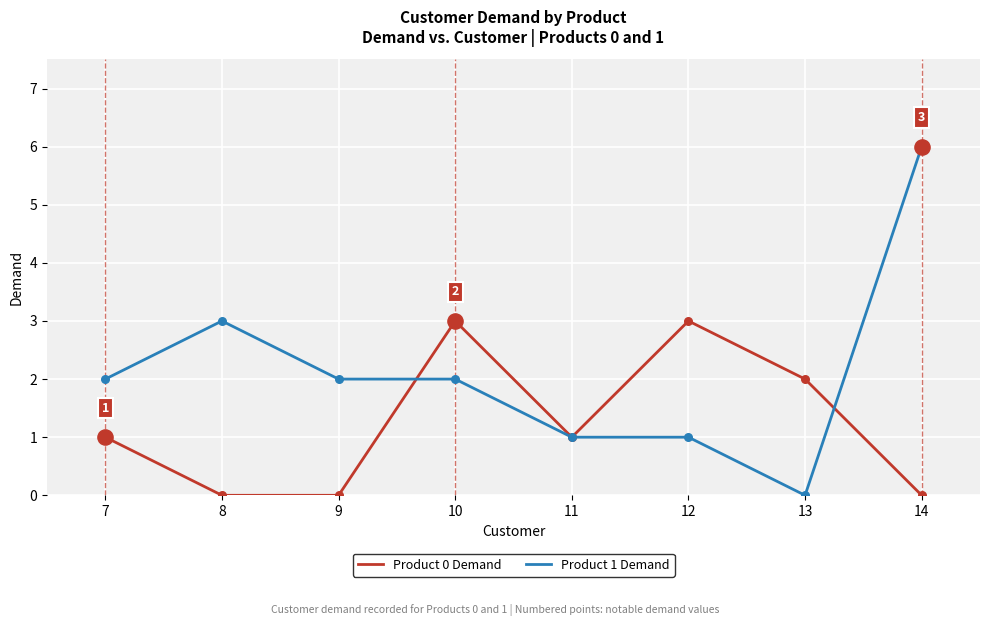

Which series has the largest total across all categories?

Product 1 Demand